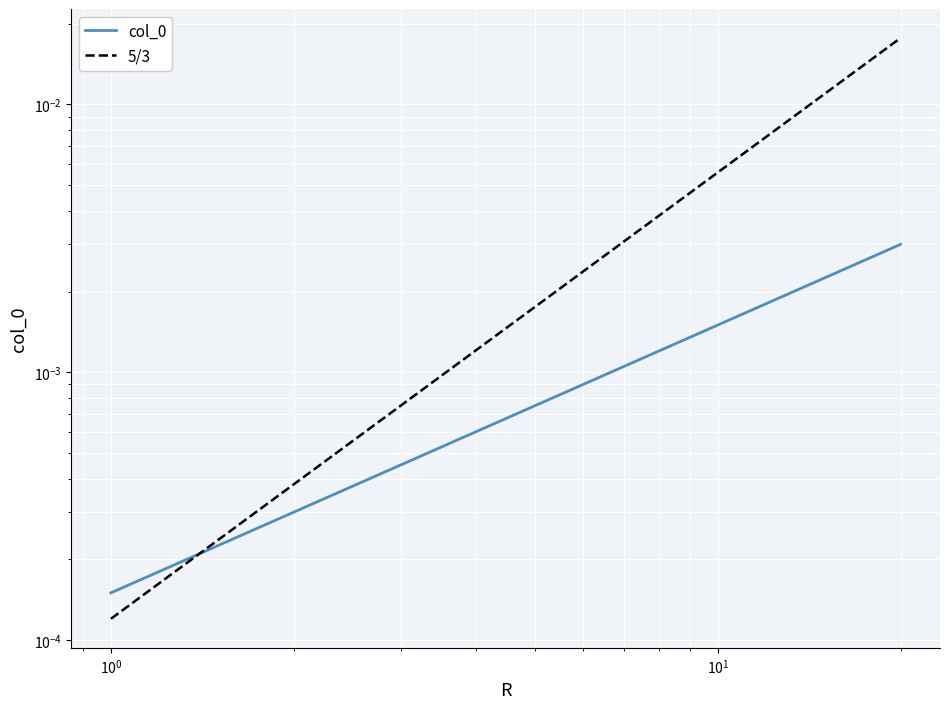

List the labels in order of value, largest first.

20, 19, 18, 17, 16, 15, 14, 13, 12, 11, 10, 9, 8, 7, 6, 5, 4, 3, 2, 1